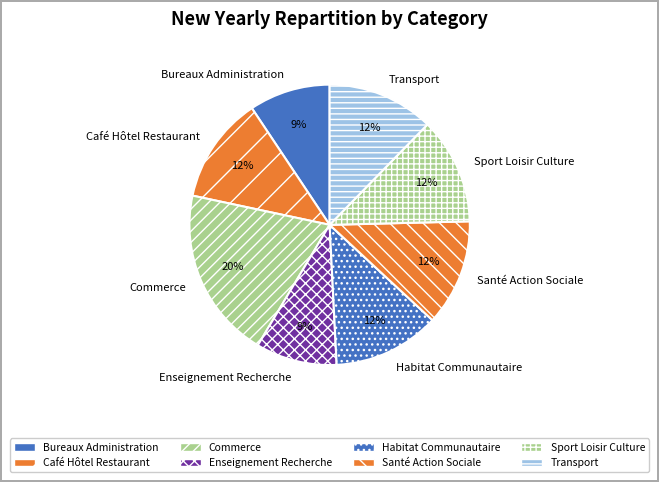

To the nearest percent, what percentage of the pie is Bureaux Administration?

9%